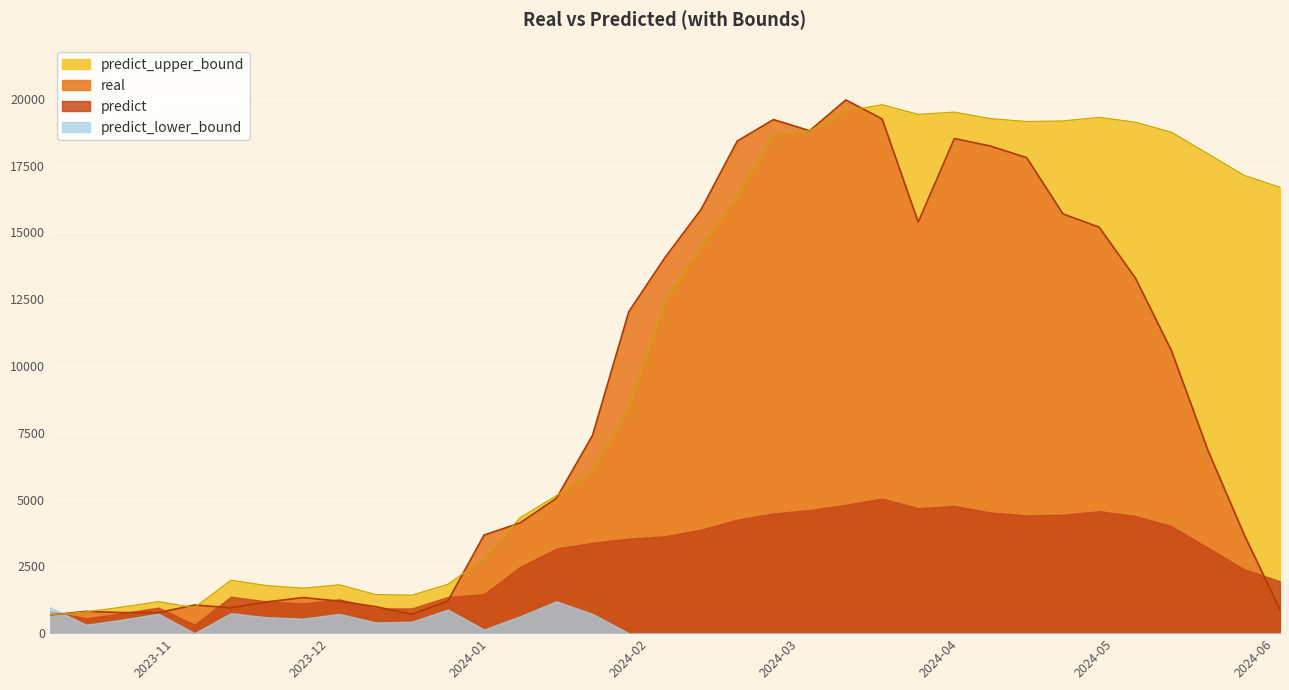

What position from the left is 2024-05-26?

34